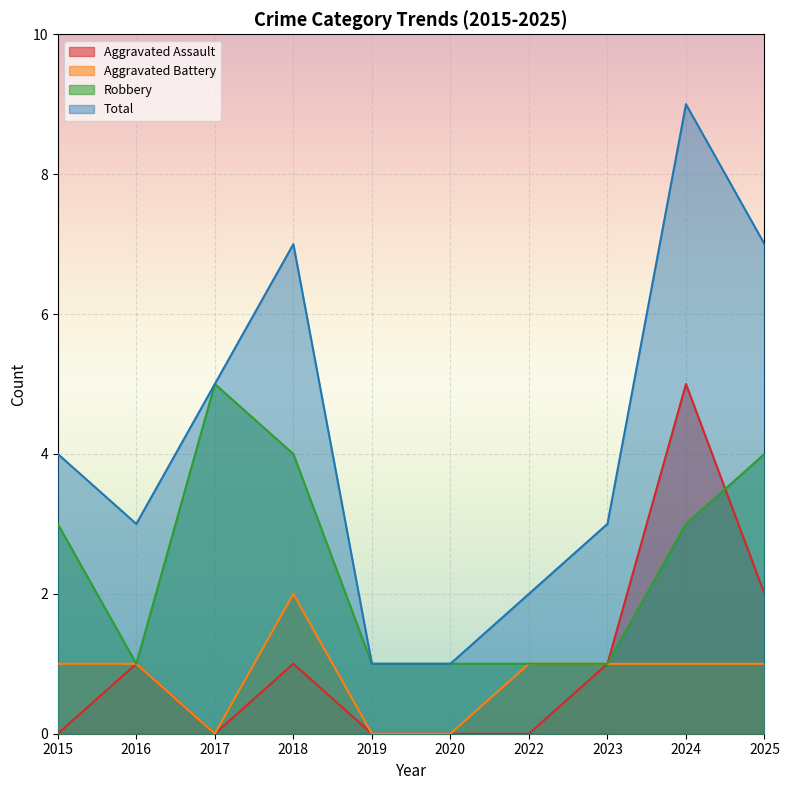

What is the value of the Total point at the 5th from the left?

1